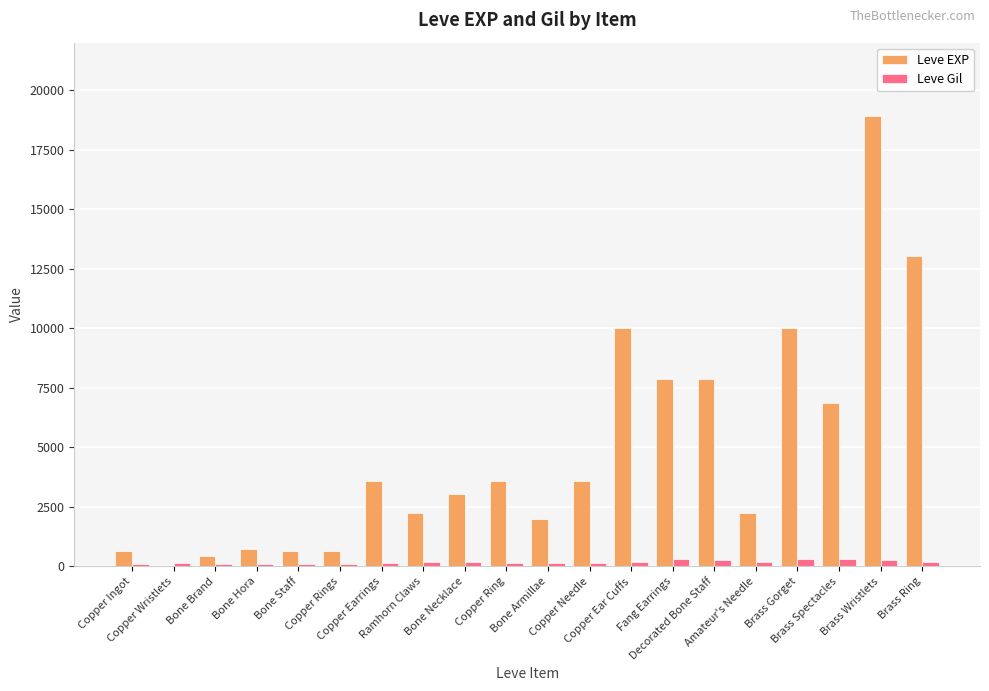

What are all the series names shown in the legend?

Leve EXP, Leve Gil